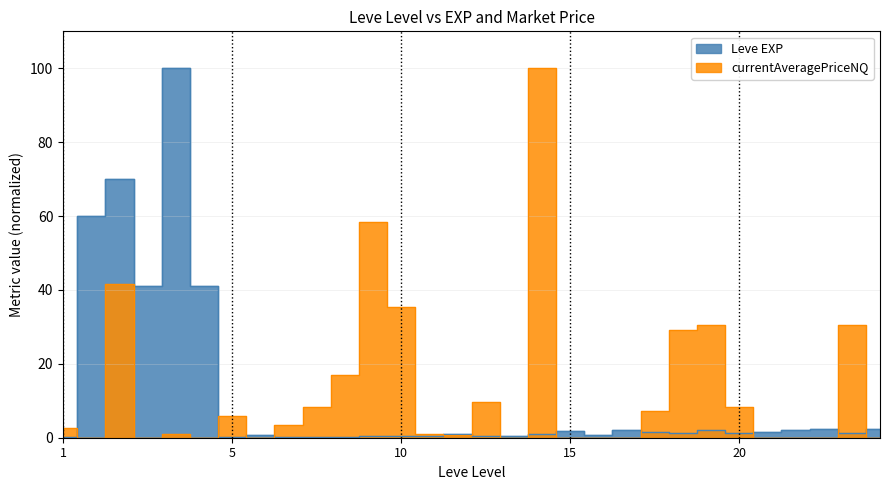

At which label does currentAveragePriceNQ first exceed 2?

1